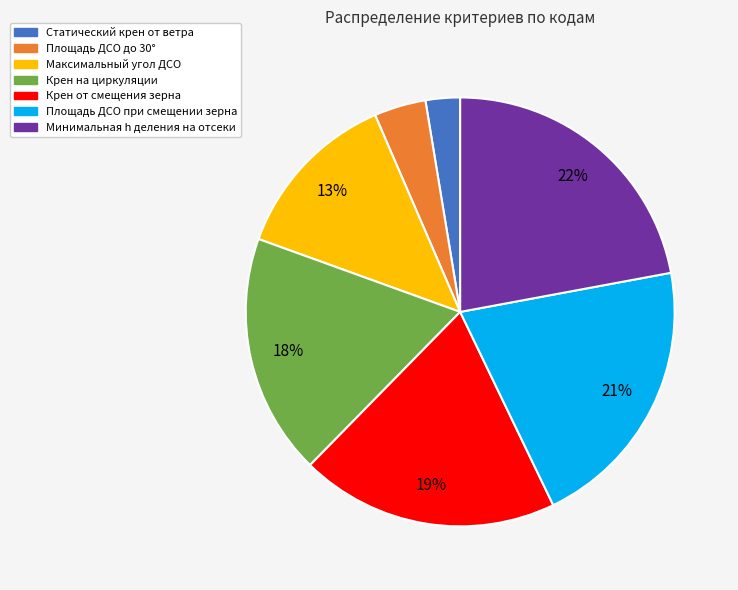

Is it true that Минимальная h деления на отсеки is 15% of the pie?

False